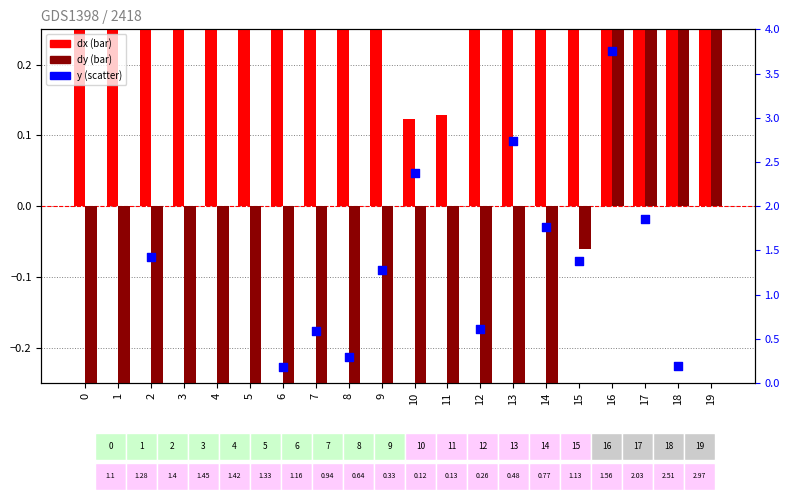

Which series has the largest total across all categories?

y (scatter)